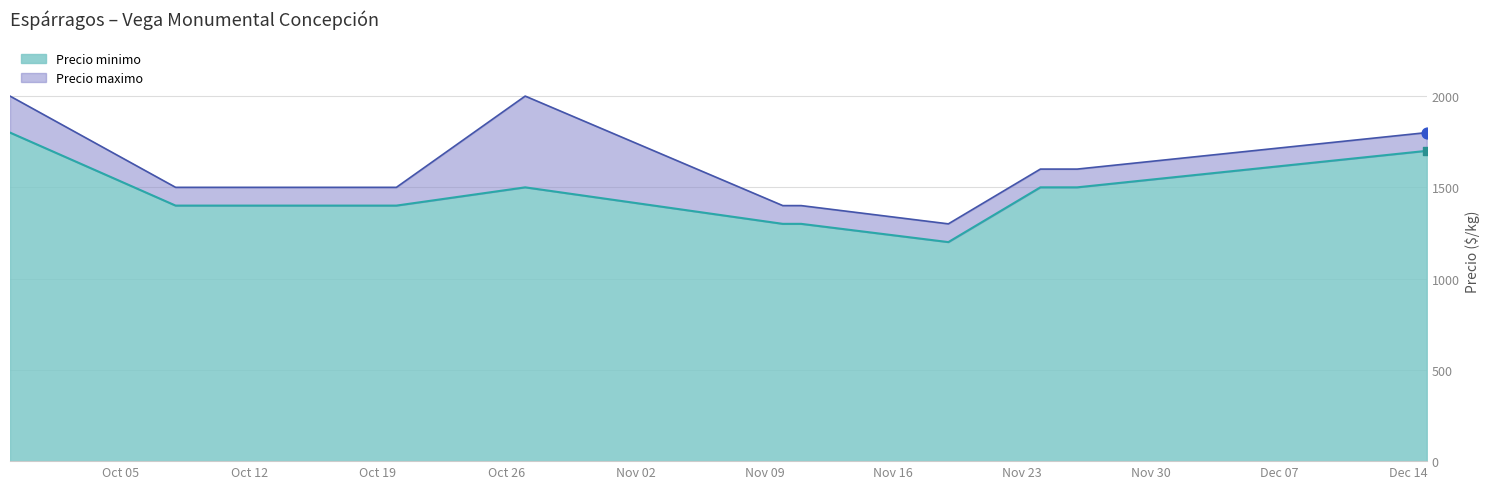

Which series contains the lowest Y value?

Precio minimo